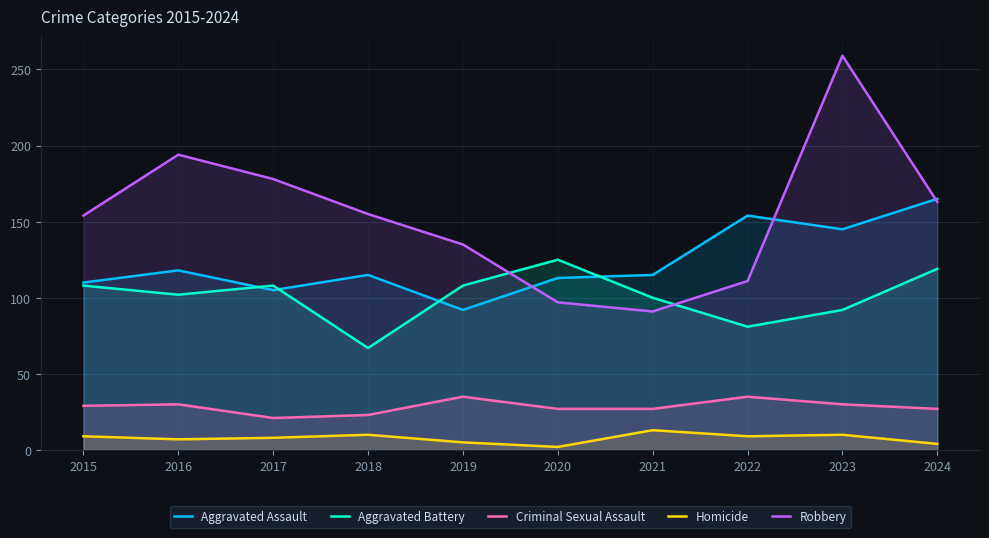

How many lines are shown in the chart?

5